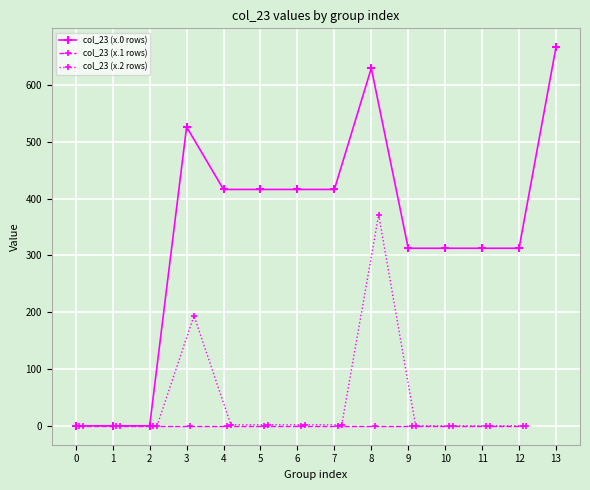

What is the sum of the col_23_sub2 values at 5 and 6?

11.4